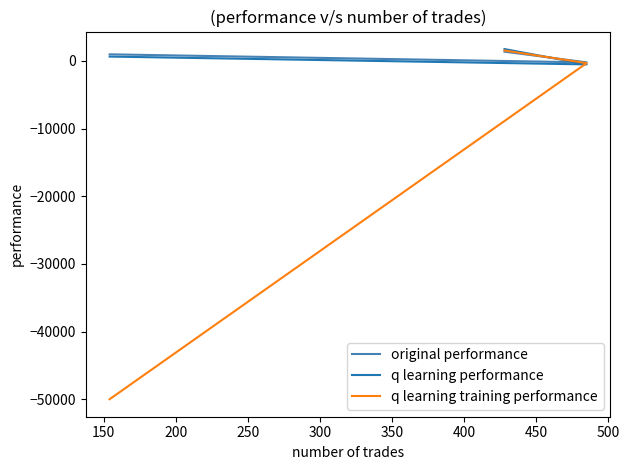

Does the chart have visible grid lines?

No